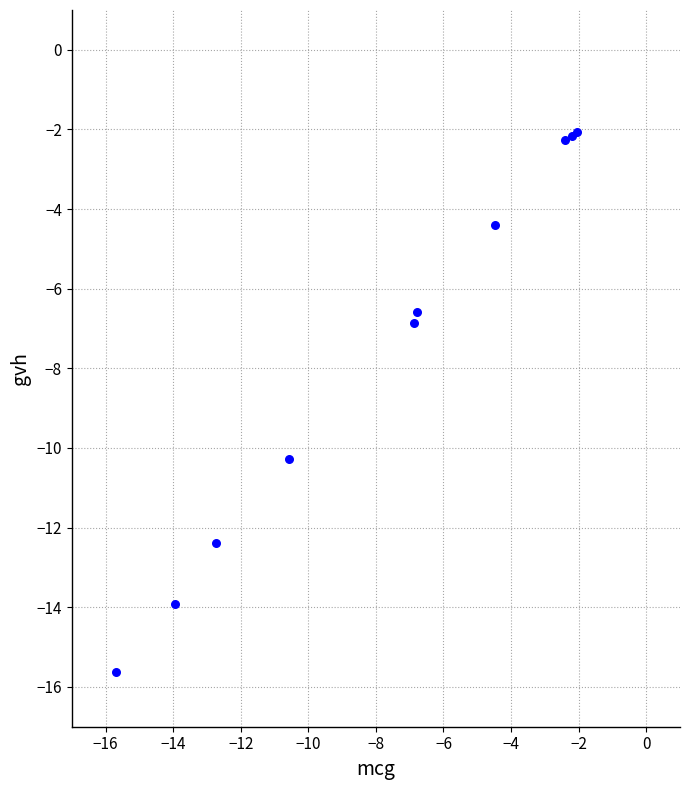

What Y value in the scatter plot is closest to -8?

-6.9